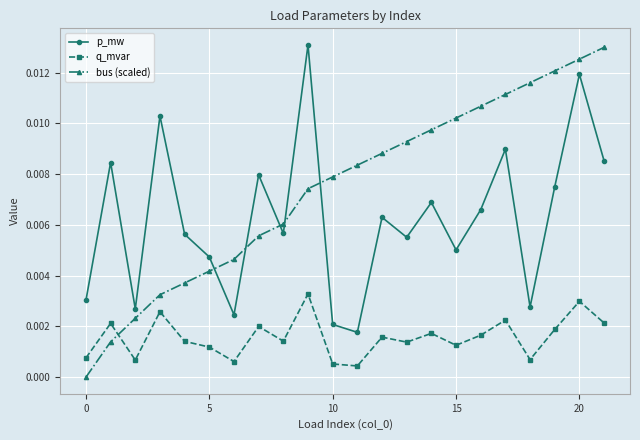

True or false: q_mvar and bus (scaled) cross at least once.

True